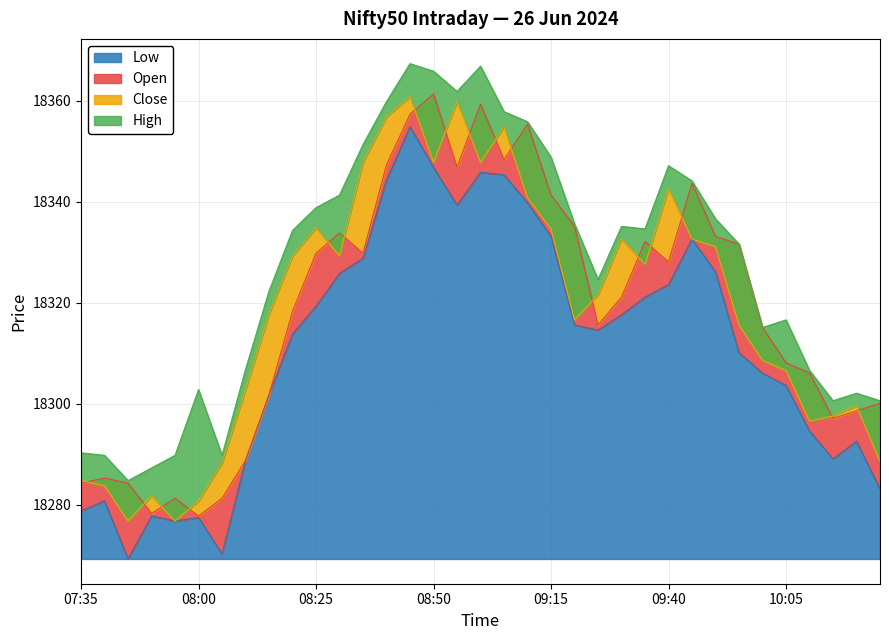

At which label does High reach its peak?

08:45